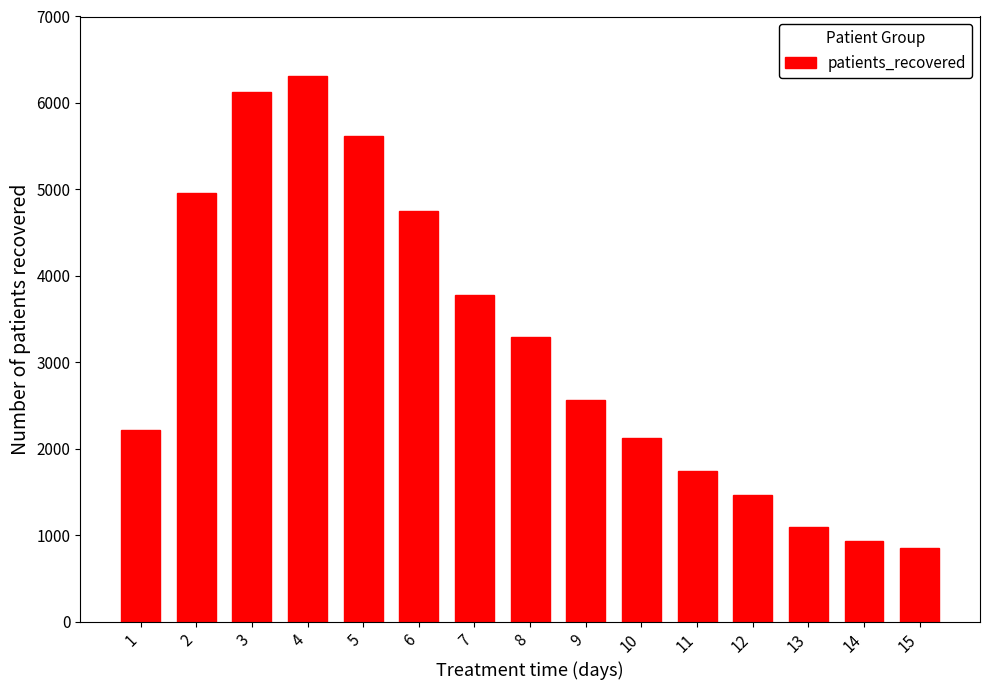

What is the sum of the values at 6 and 2?

9710